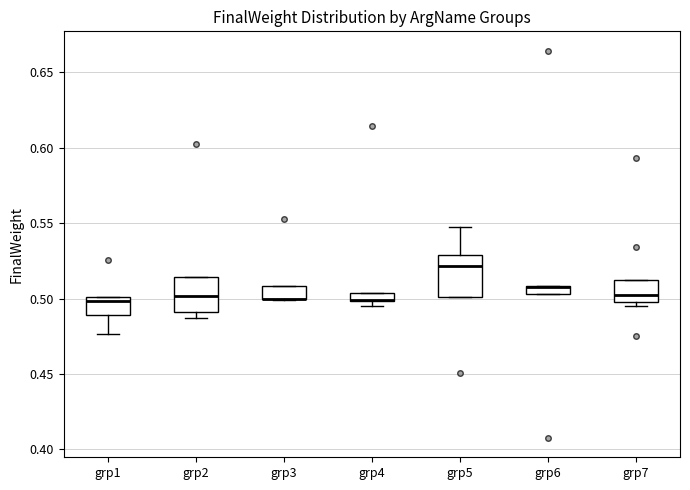

Where is the upper edge of the box for grp3 on the y-axis? The values are not printed on the chart, so give them approximately, as read against the axis.

0.510